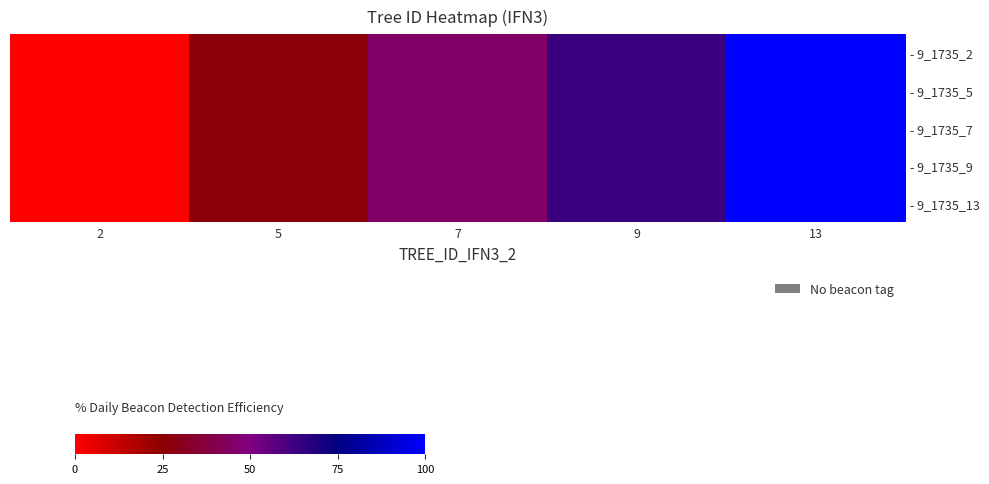

Which series has the largest total across all categories?

- 9_1735_2